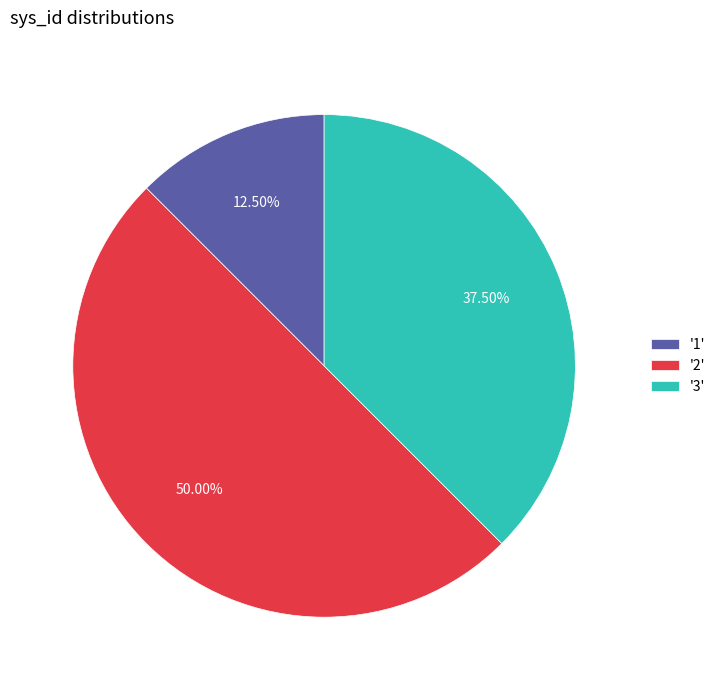

To the nearest percent, what is the average slice percentage?

33%